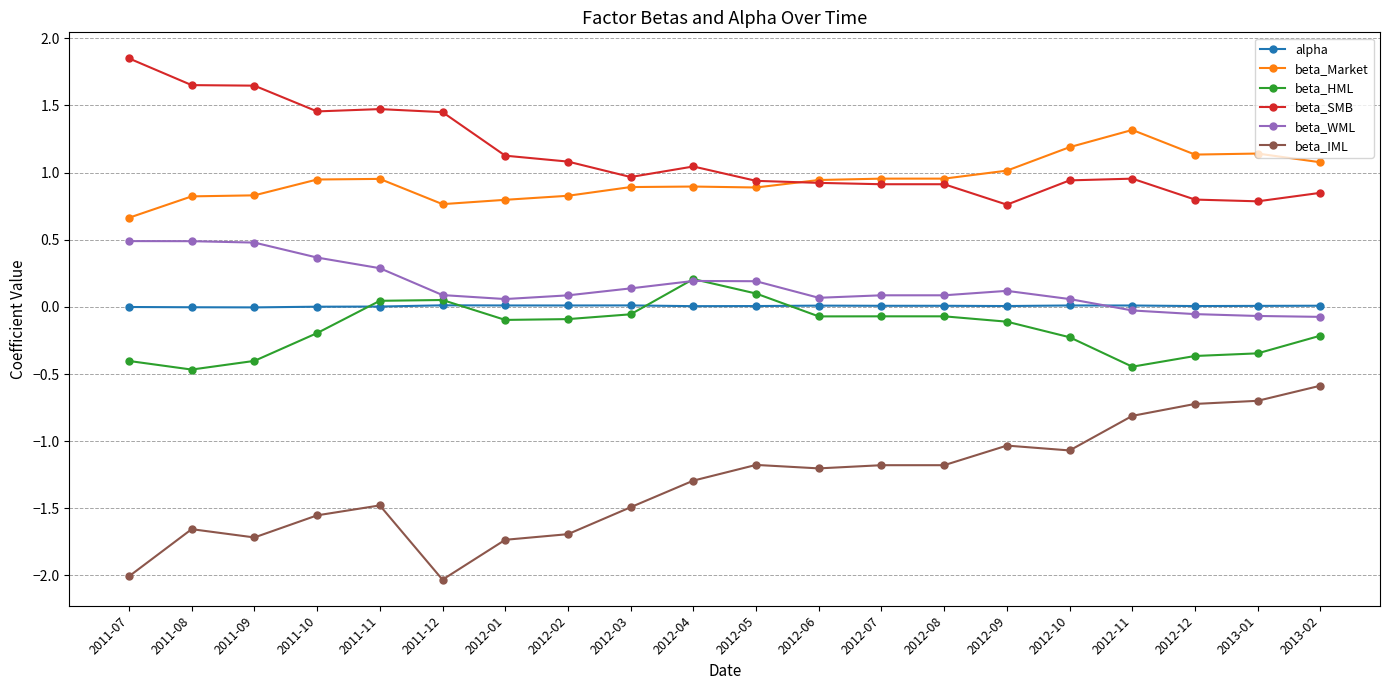

What position from the right is 2012-10?

5